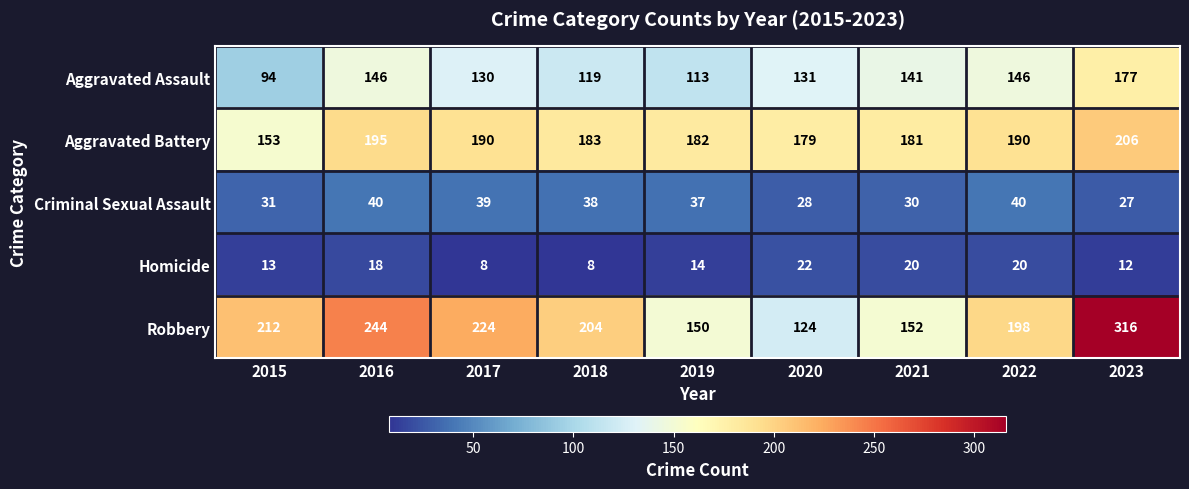

How many series are shown in this chart?

5